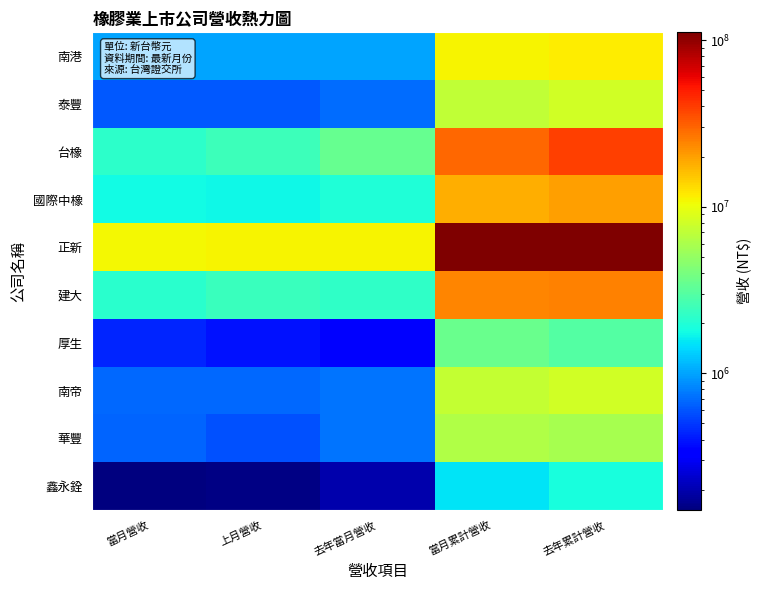

What is the minimum value shown in the chart?

150876